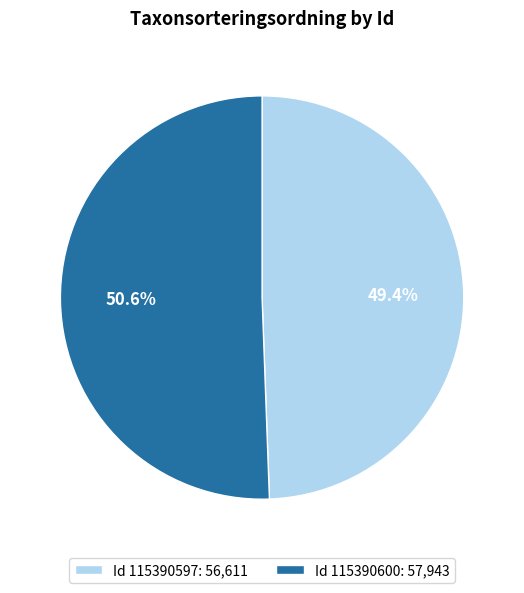

Which has a higher value, Id 115390600: 57,943 or Id 115390597: 56,611?

Id 115390600: 57,943